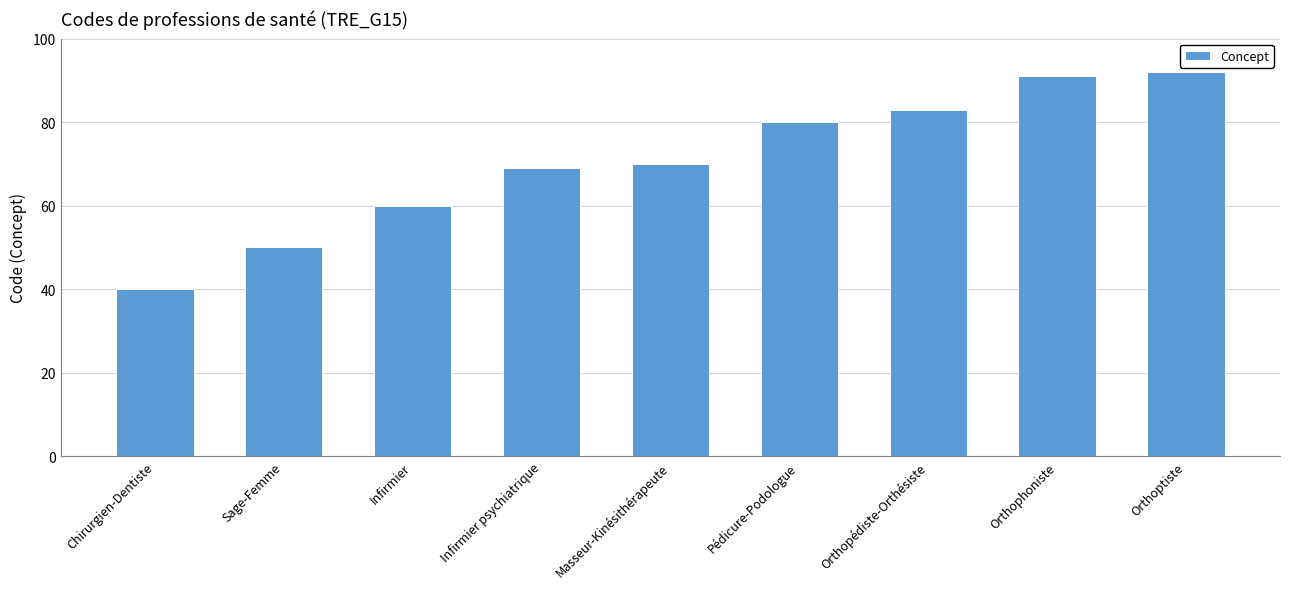

Are the bars horizontal?

No